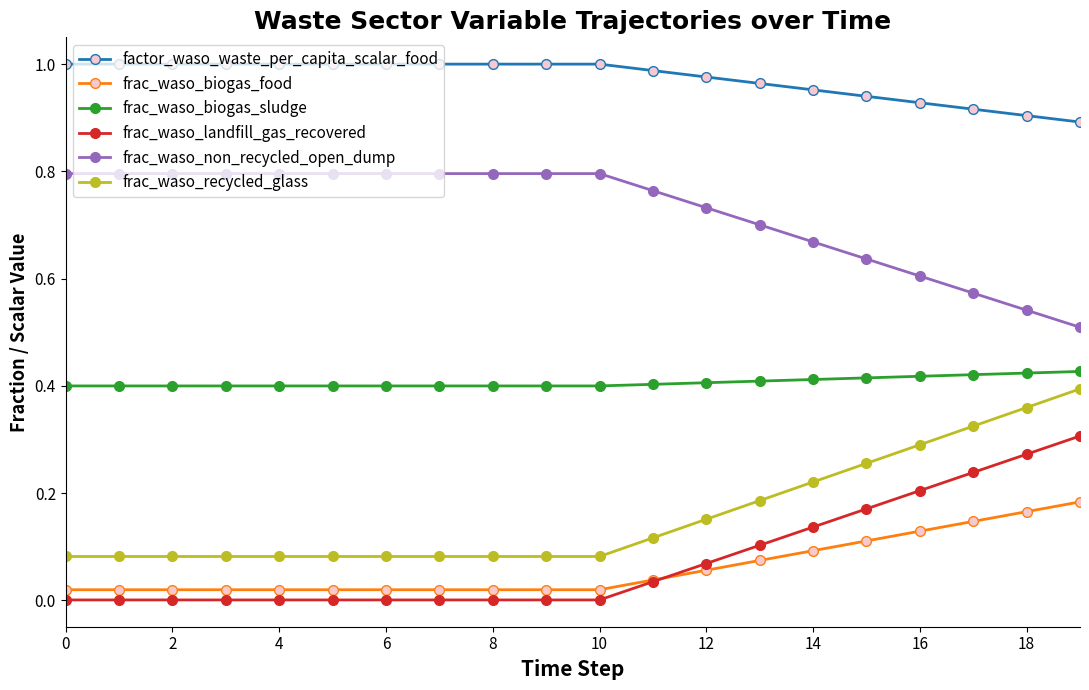

True or false: frac_waso_biogas_sludge and factor_waso_waste_per_capita_scalar_food intersect in this chart.

False